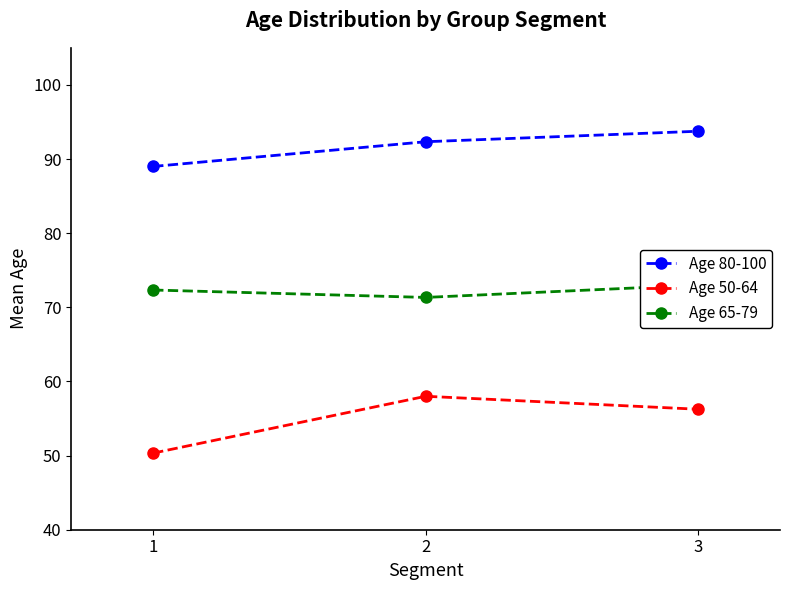

What is the value of the Age 50-64 point at the 2nd from the left?

58.0